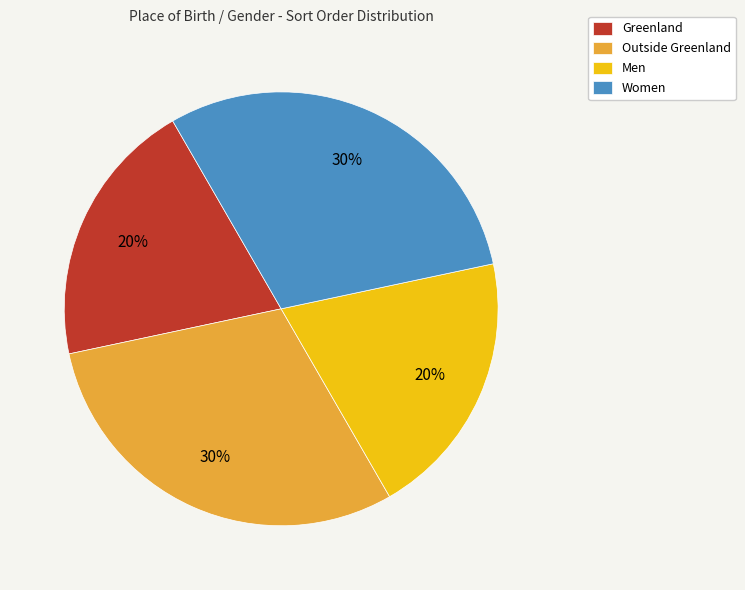

True or false: Men accounts for 14% of the total.

False